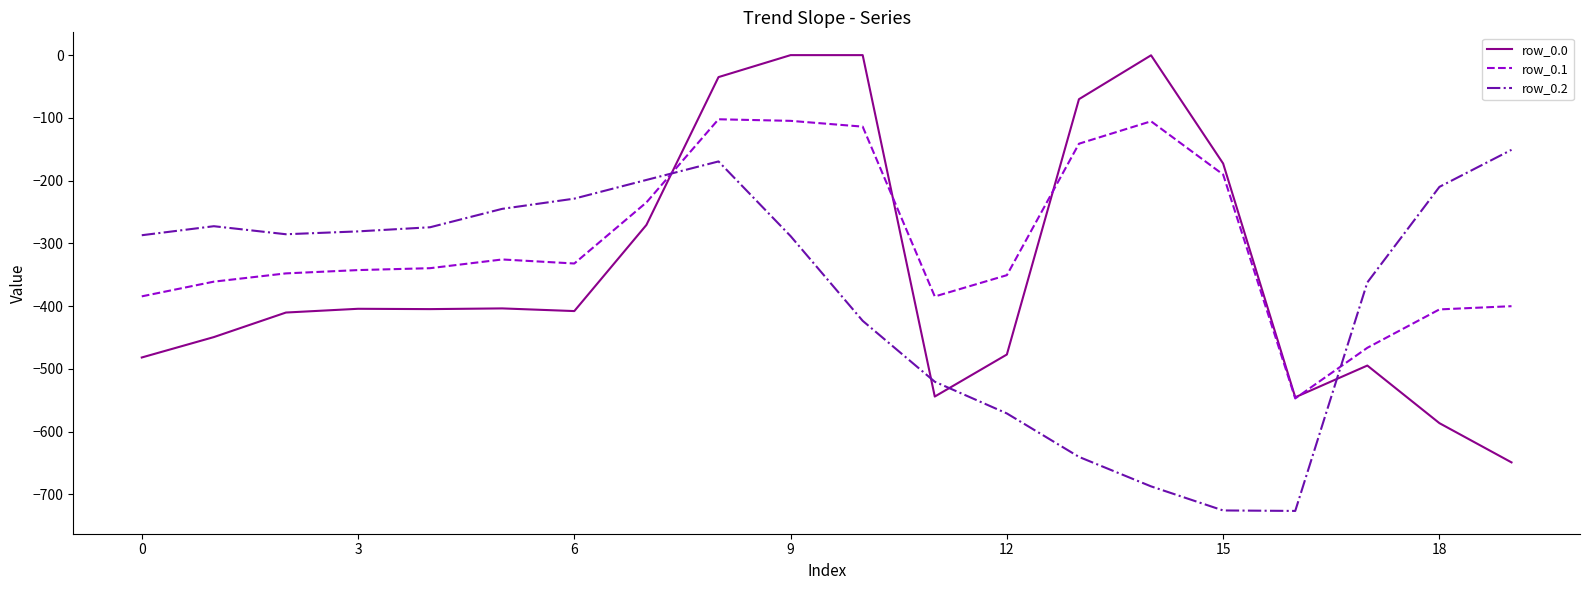

Rank the series by their maximum value, from lowest to highest.

row_0.2, row_0.1, row_0.0